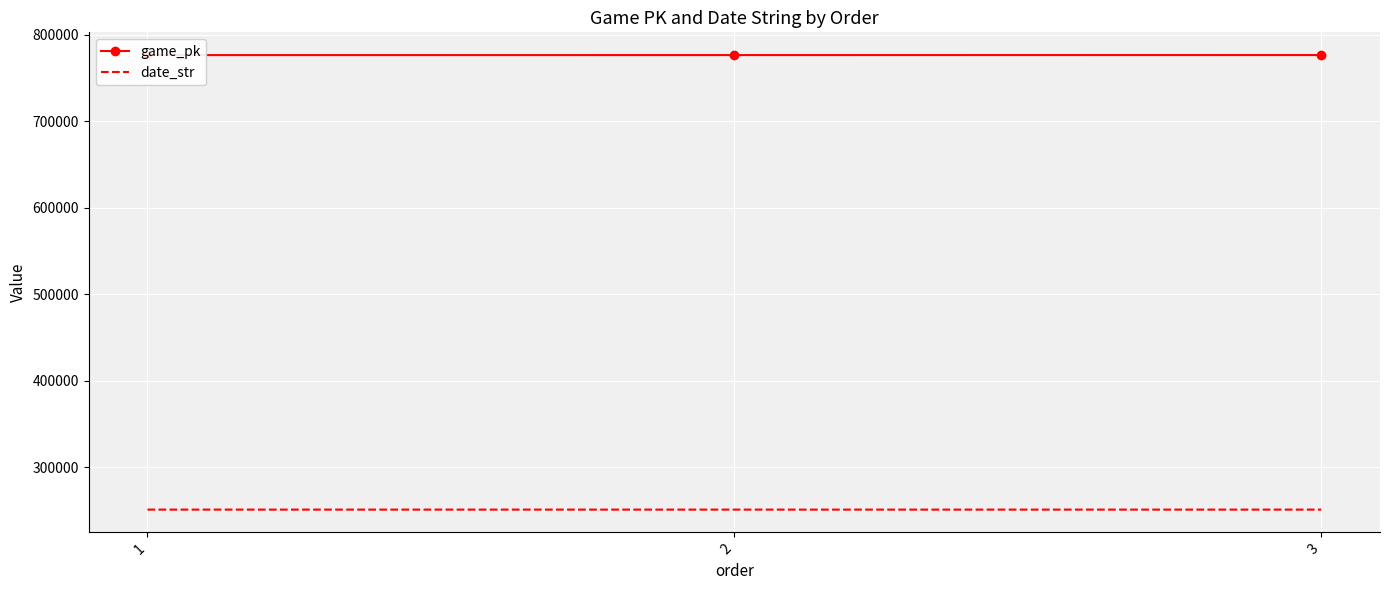

Where is game_pk nearest to the value 776765?

2